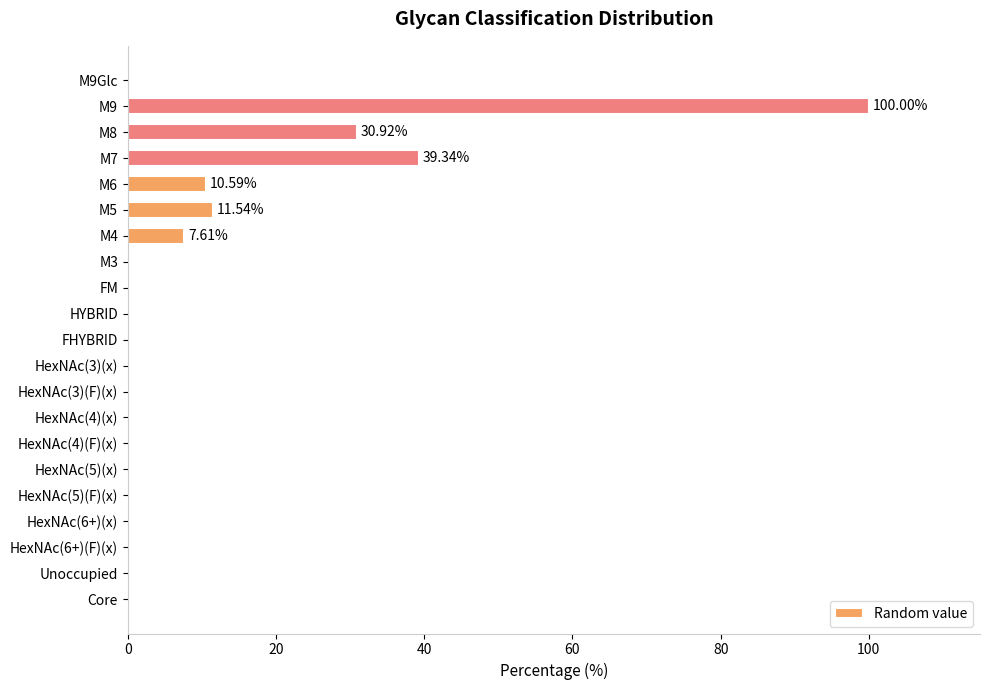

Which has a higher value, M7 or Unoccupied?

M7